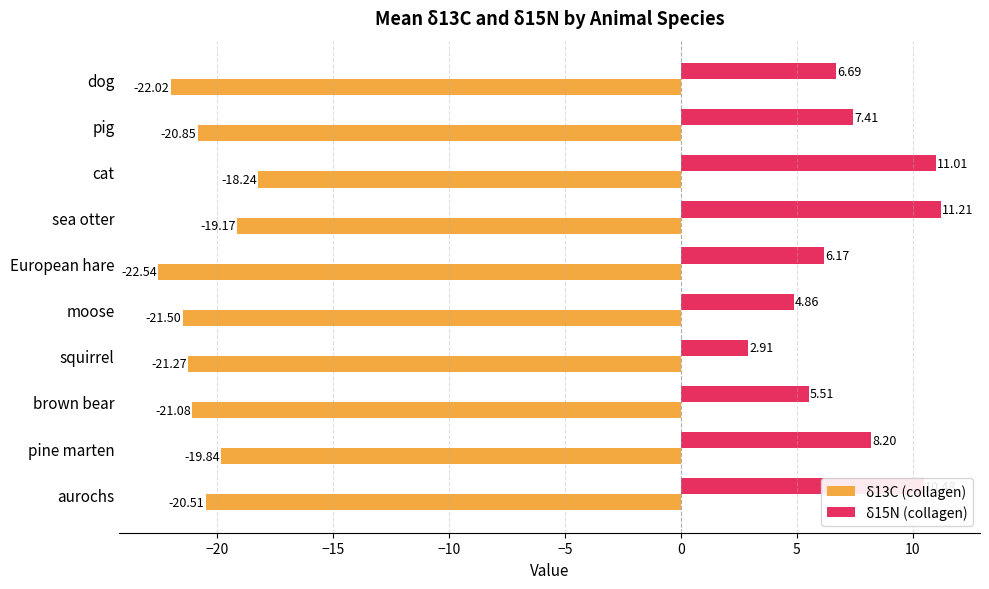

Rank the categories by δ13C (collagen) value from lowest to highest.

European hare, dog, moose, squirrel, brown bear, pig, aurochs, pine marten, sea otter, cat